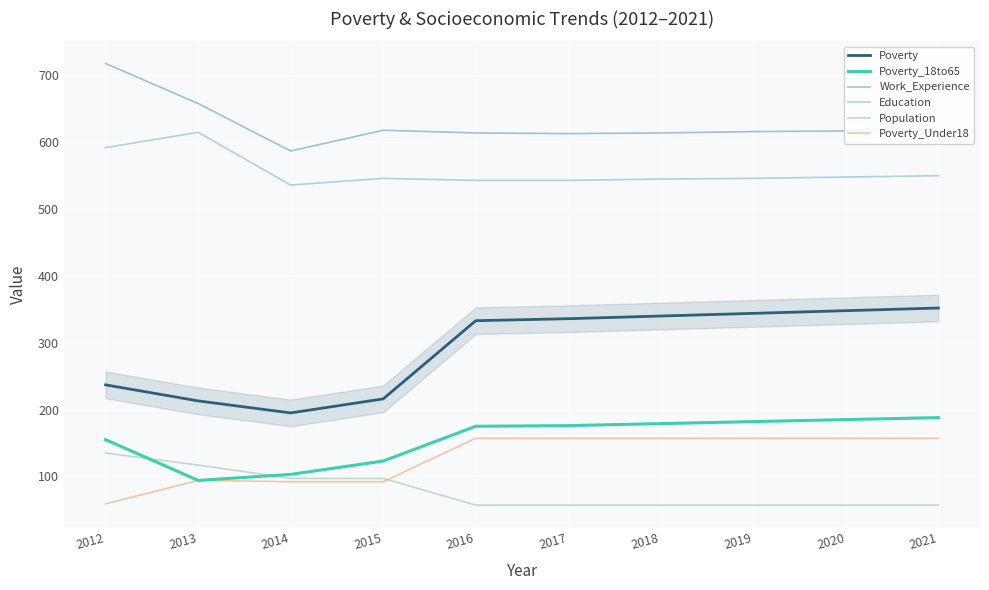

True or false: Poverty_Under18 and Education intersect in this chart.

False